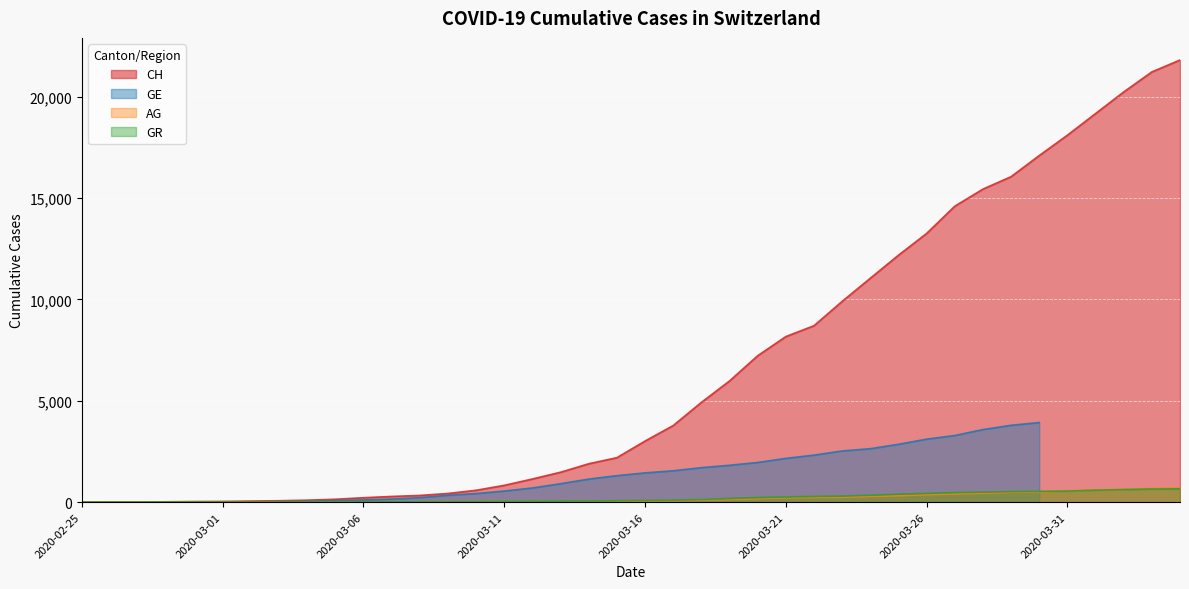

Between 2020-03-01 and 2020-03-05, which is larger?

2020-03-05